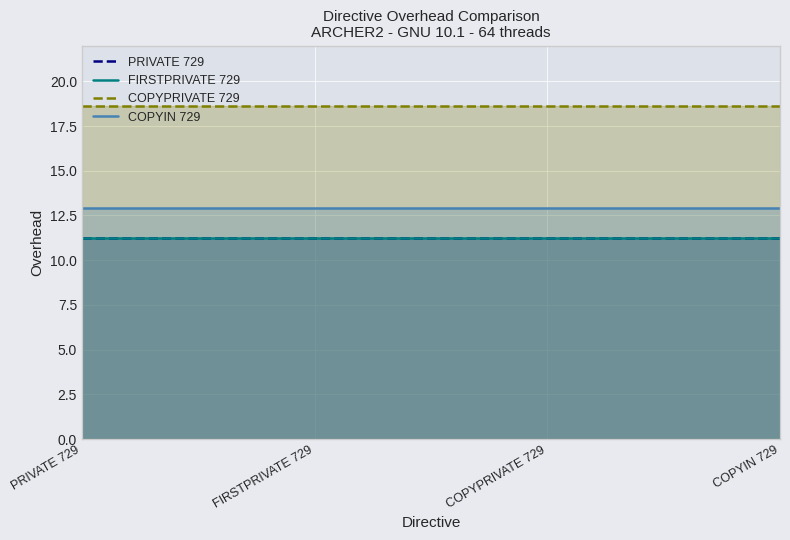

Reading left to right, list all the values displayed in this chart.

PRIVATE 729: PRIVATE 729=11.2	FIRSTPRIVATE 729=11.2	COPYPRIVATE 729=11.2	COPYIN 729=11.2
FIRSTPRIVATE 729: PRIVATE 729=11.2	FIRSTPRIVATE 729=11.2	COPYPRIVATE 729=11.2	COPYIN 729=11.2
COPYPRIVATE 729: PRIVATE 729=18.6	FIRSTPRIVATE 729=18.6	COPYPRIVATE 729=18.6	COPYIN 729=18.6
COPYIN 729: PRIVATE 729=12.9	FIRSTPRIVATE 729=12.9	COPYPRIVATE 729=12.9	COPYIN 729=12.9